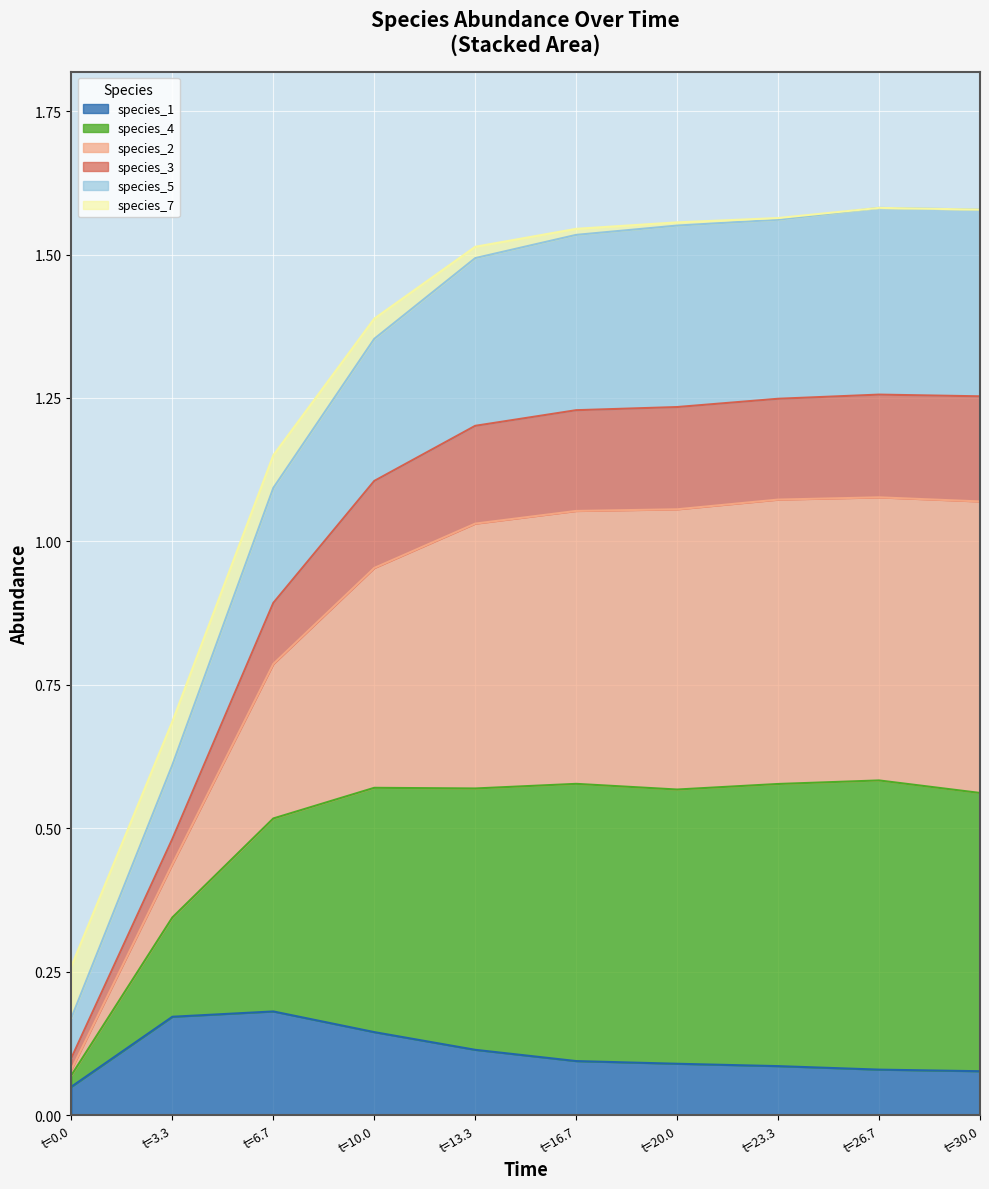

Which series has the largest total across all categories?

species_4